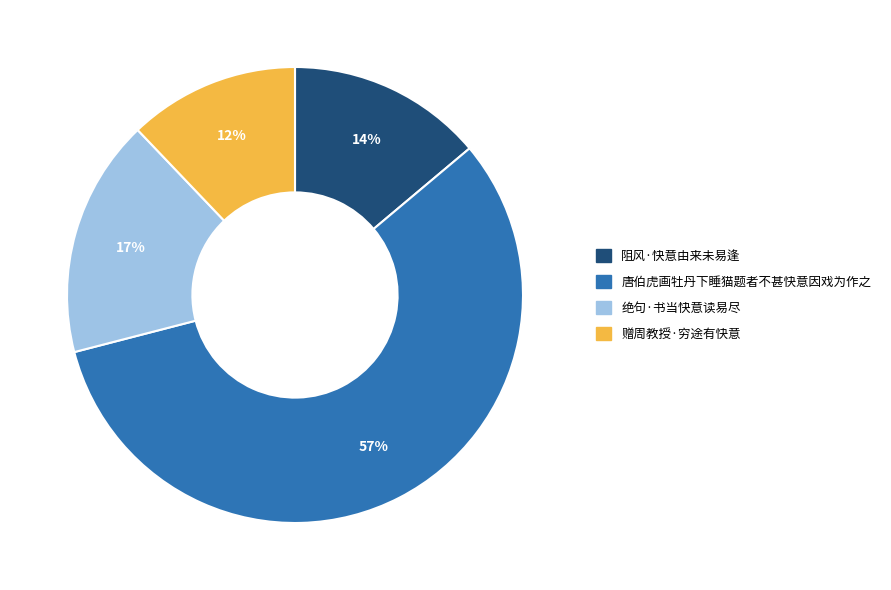

To the nearest percent, what percentage of the pie is 唐伯虎画牡丹下睡猫题者不甚快意因戏为作之?

57%